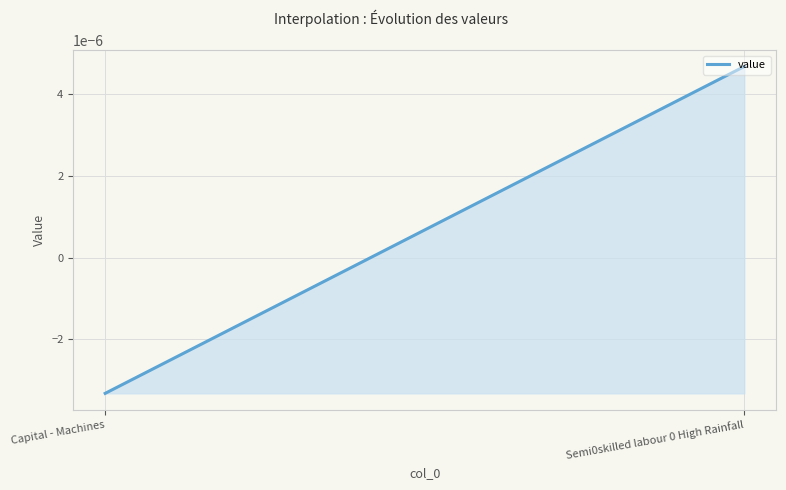

Does the chart display data point markers on the line(s)?

No